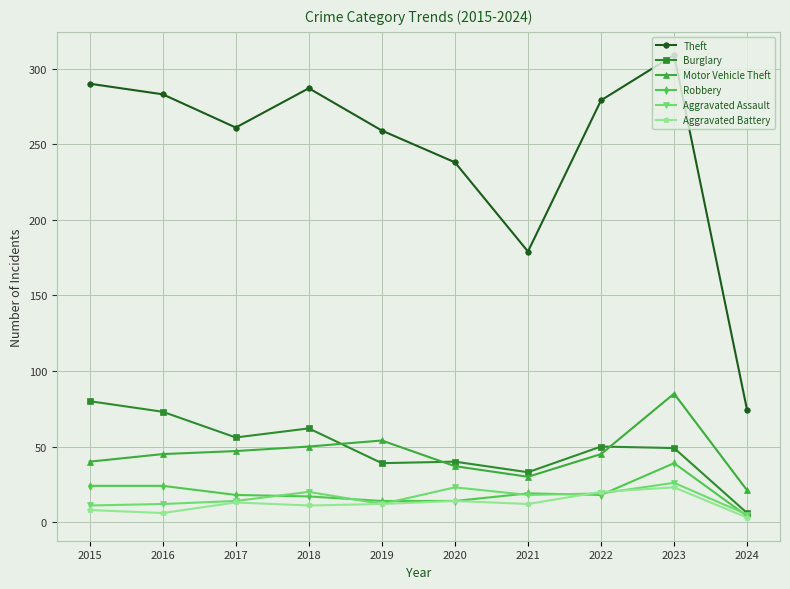

At 2018, list the series in order from largest to smallest.

Theft, Burglary, Motor Vehicle Theft, Aggravated Assault, Robbery, Aggravated Battery